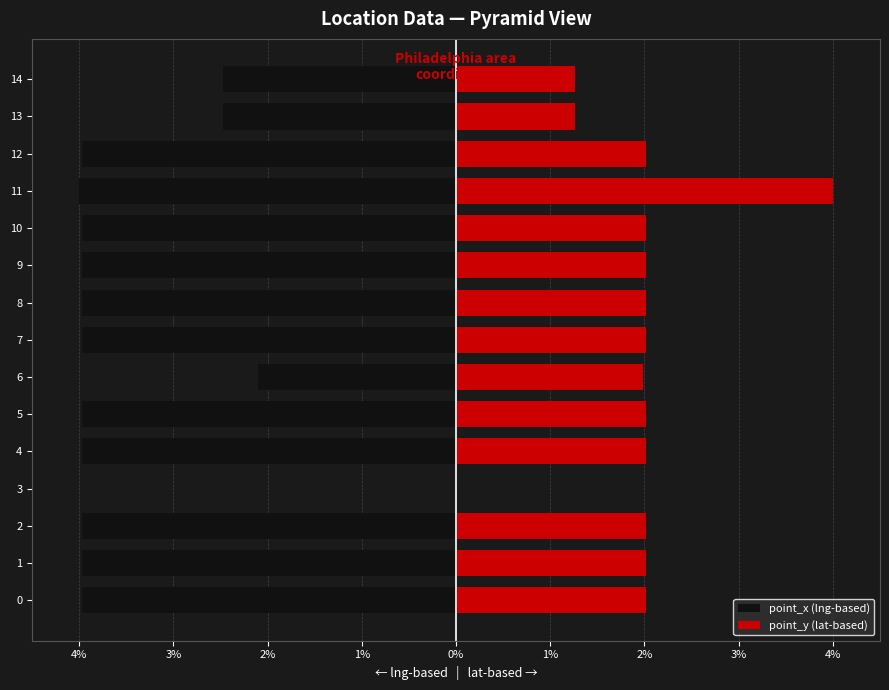

What is the minimum value shown in the chart?

-4.0